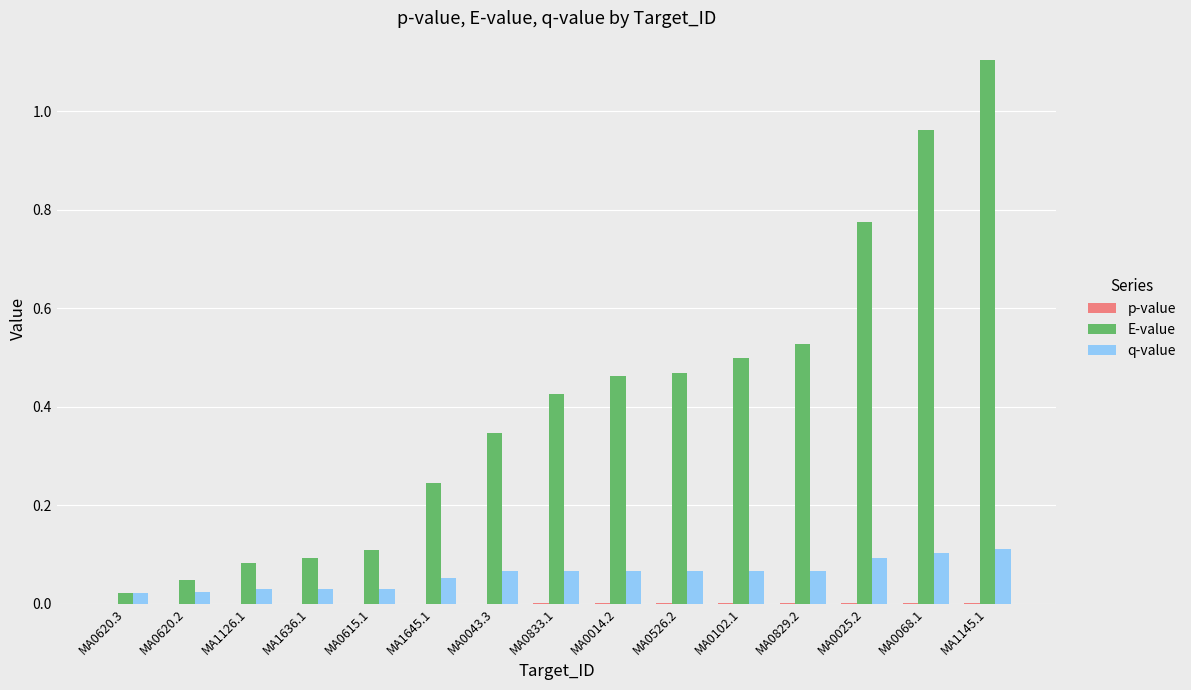

Is the value of E-value at MA1145.1 greater than the value of q-value at MA0068.1?

Yes